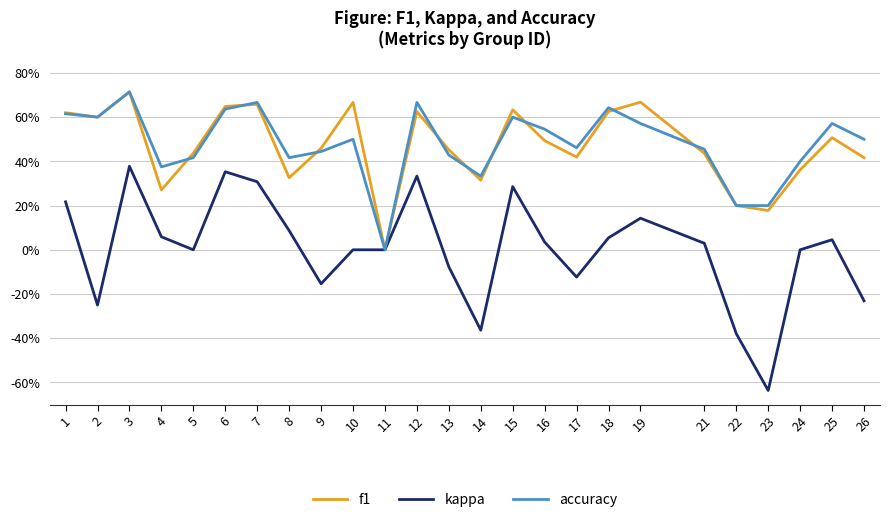

Does the chart display data point markers on the line(s)?

No